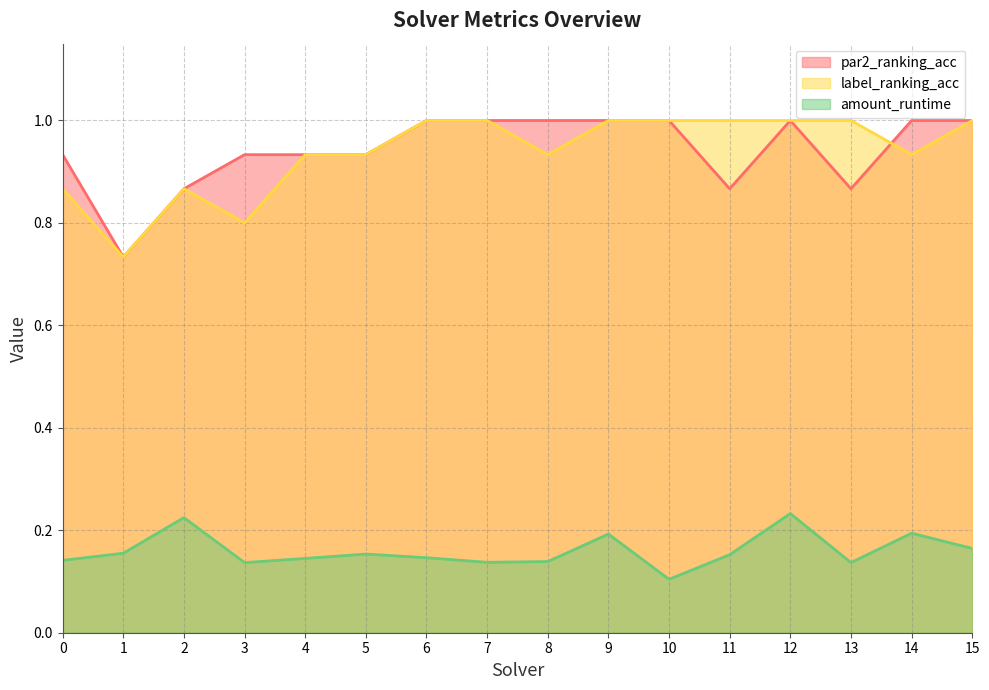

Is it true that par2_ranking_acc equals 0.9 at 2?

True